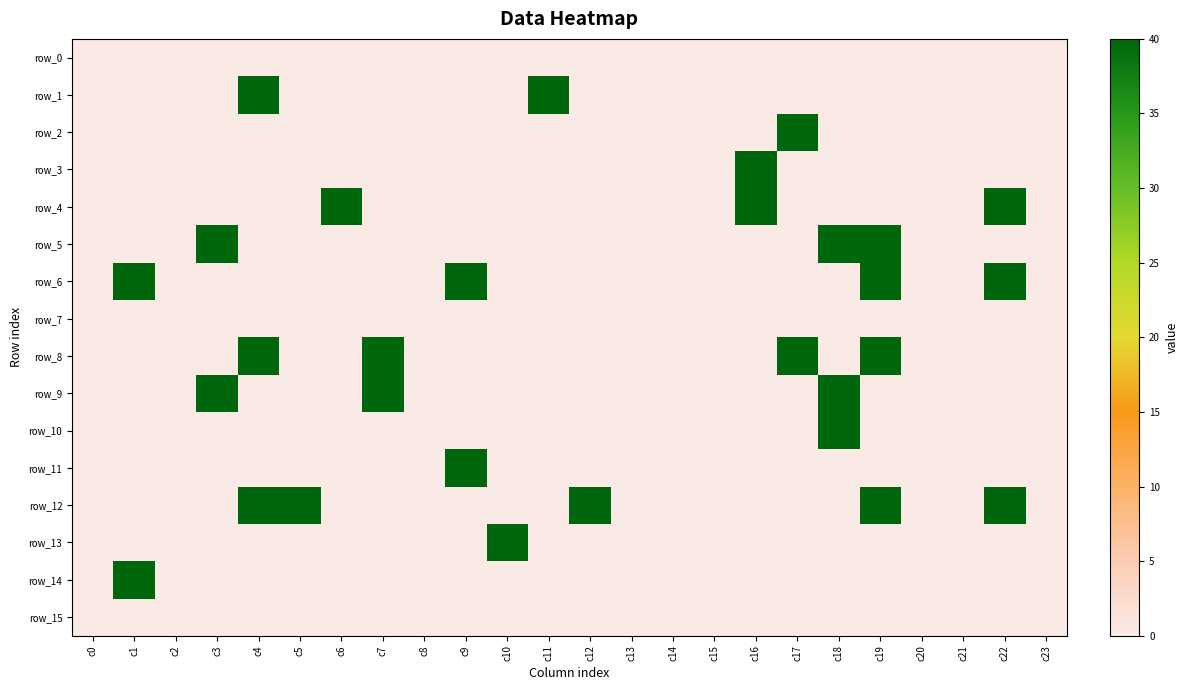

At which category is the sum across all series the highest?

c19